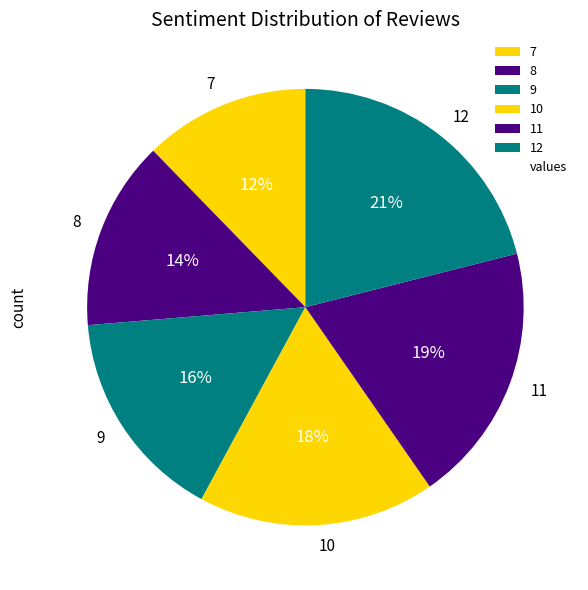

The 8 slice represents 14% of the pie. True or false?

True